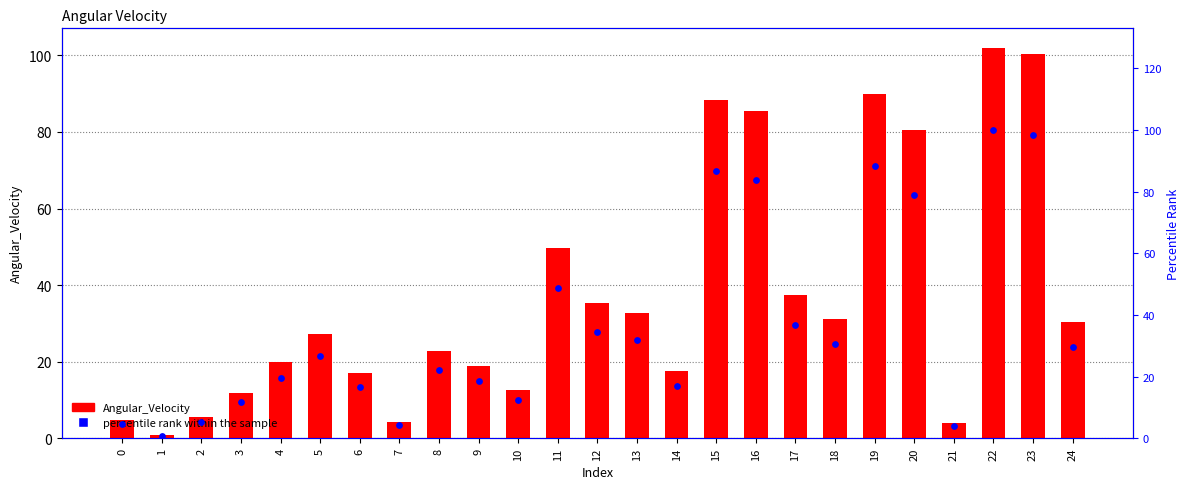

Which series has the largest Y range (max minus min)?

Angular_Velocity